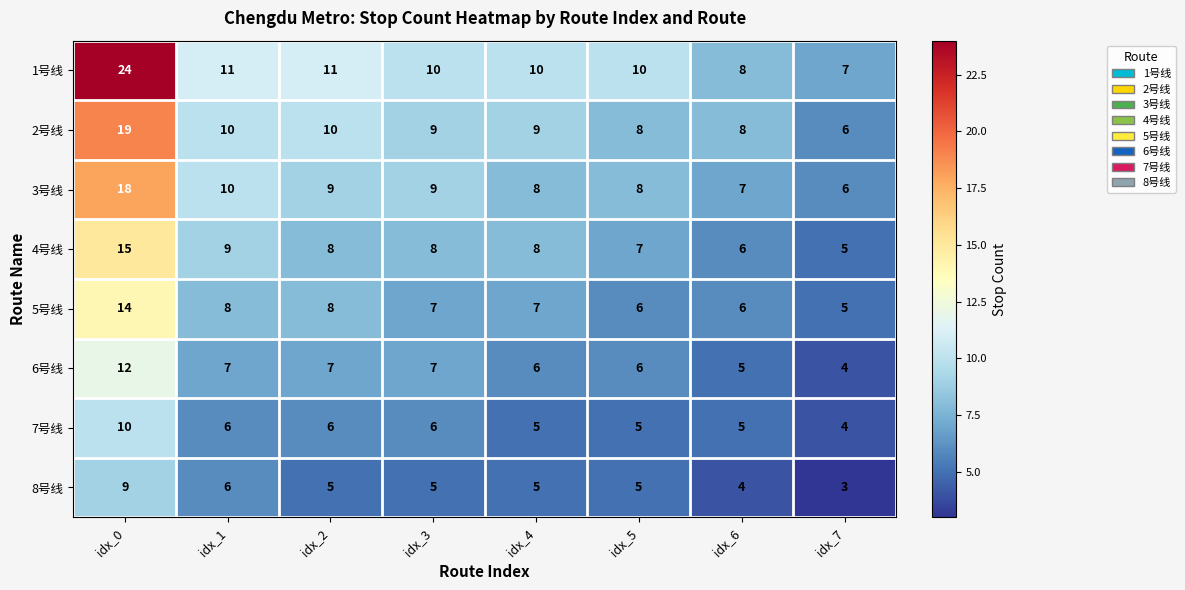

What is the sum of all 5号线 values?

61